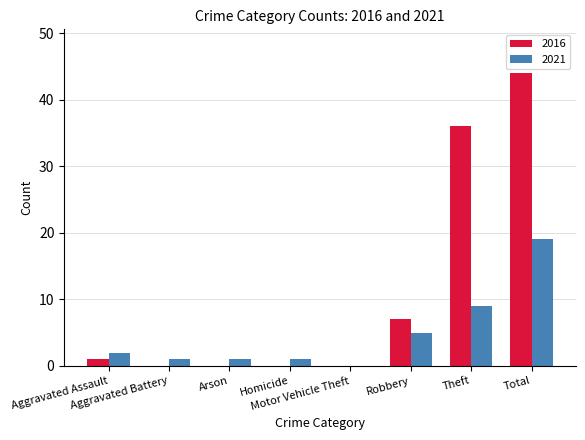

What is the maximum value for 2021?

19